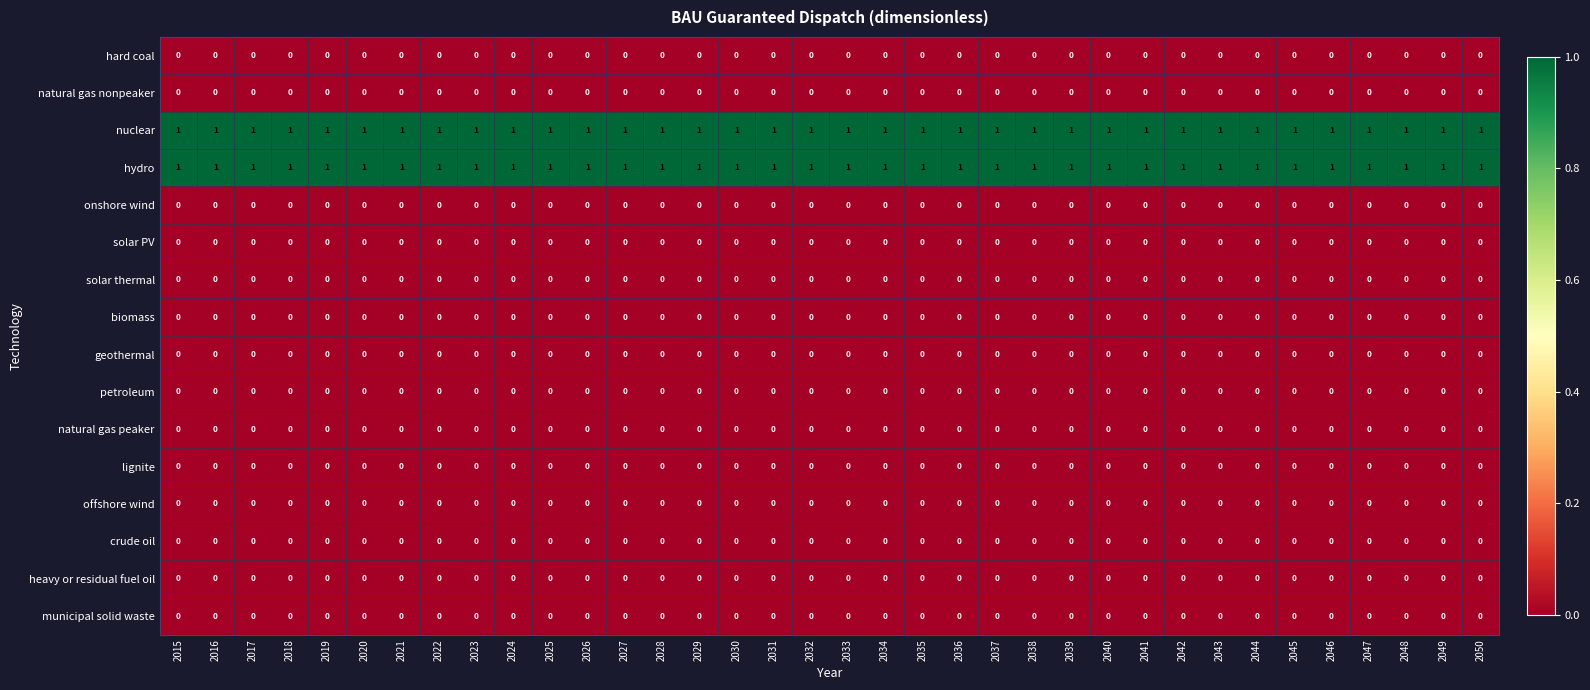

Is it true that onshore wind equals 0 at 2045?

True